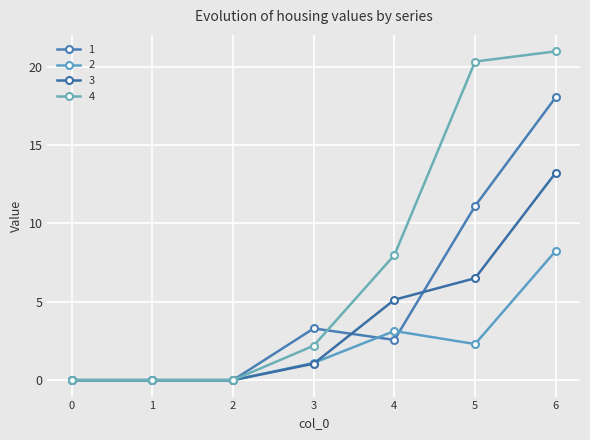

Which series has the largest range (max minus min)?

4